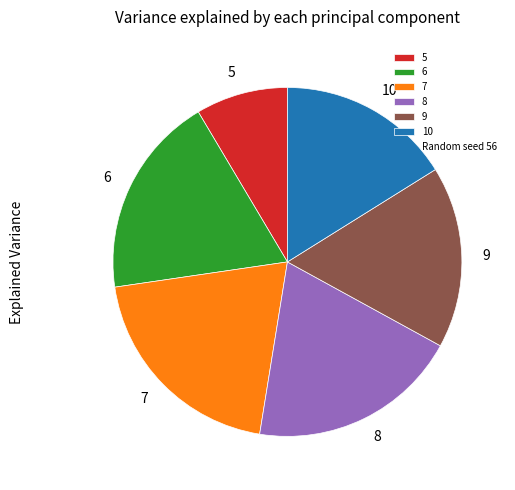

Which has a higher value, 9 or 6?

6